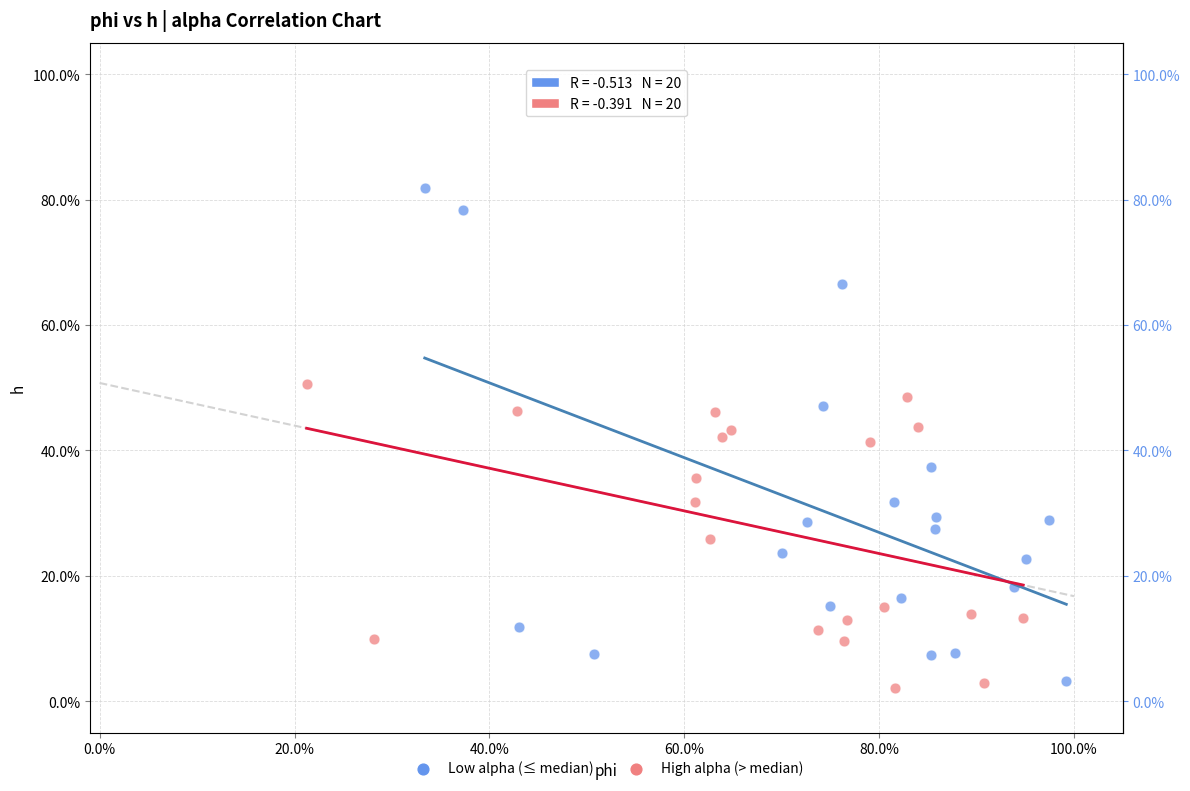

Which series contains the lowest Y value?

High alpha (> median)